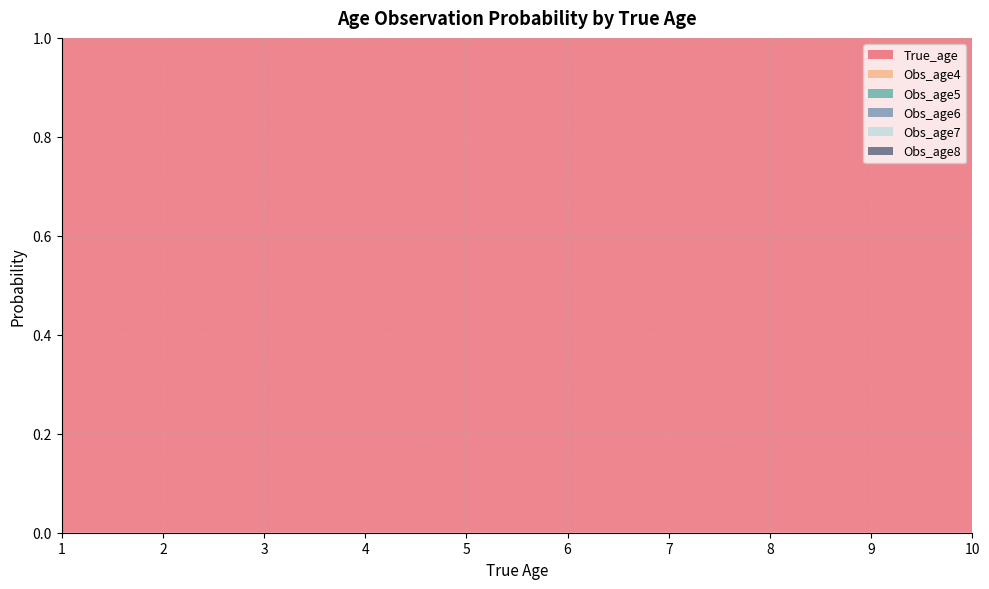

Reading left to right, list all the values displayed in this chart.

True_age: 1.0	2.0	3.0	4.0	5.0	6.0	7.0	8.0	9.0	10.0
Obs_age4: 0.0	0.0	0.0	0.1	0.8	0.1	0.0	0.0	0.0	0.0
Obs_age5: 0.0	0.0	0.0	0.0	0.1	0.8	0.1	0.0	0.0	0.0
Obs_age6: 0.0	0.0	0.0	0.0	0.0	0.1	0.7	0.2	0.0	0.0
Obs_age7: 0.0	0.0	0.0	0.0	0.0	0.0	0.1	0.7	0.2	0.0
Obs_age8: 0.0	0.0	0.0	0.0	0.0	0.0	0.0	0.2	0.6	0.2